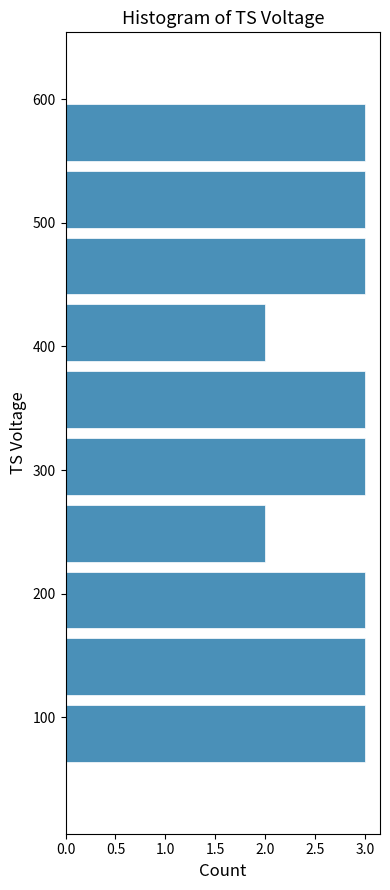

Reading bottom to top, list every bar in this chart as the range it spans on the y-axis followed by its length. Neither the bar edges nor the lengths are printed on the chart, so give them approximately, as read against the axes.

60 to 114: 3
114 to 168: 3
168 to 222: 3
222 to 276: 2
276 to 330: 3
330 to 384: 3
384 to 438: 2
438 to 492: 3
492 to 546: 3
546 to 600: 3